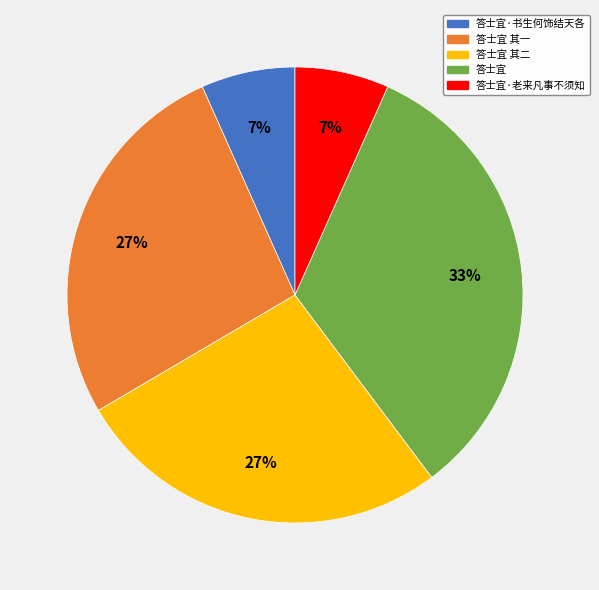

True or false: 答士宜·老来凡事不须知 accounts for 7% of the total.

True